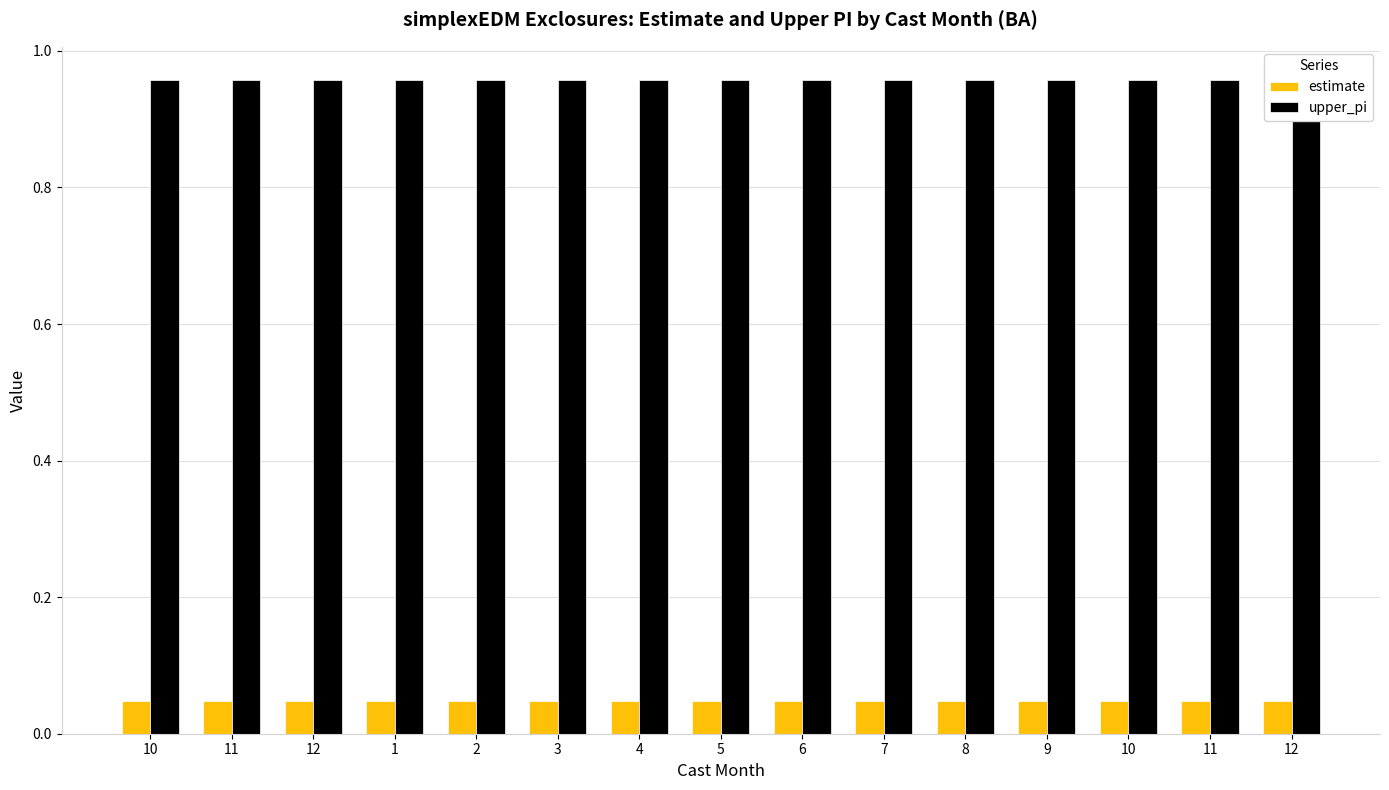

List the labels in order of estimate value, smallest first.

11, 12, 1, 2, 3, 4, 5, 6, 7, 8, 9, 10, 11, 12, 10